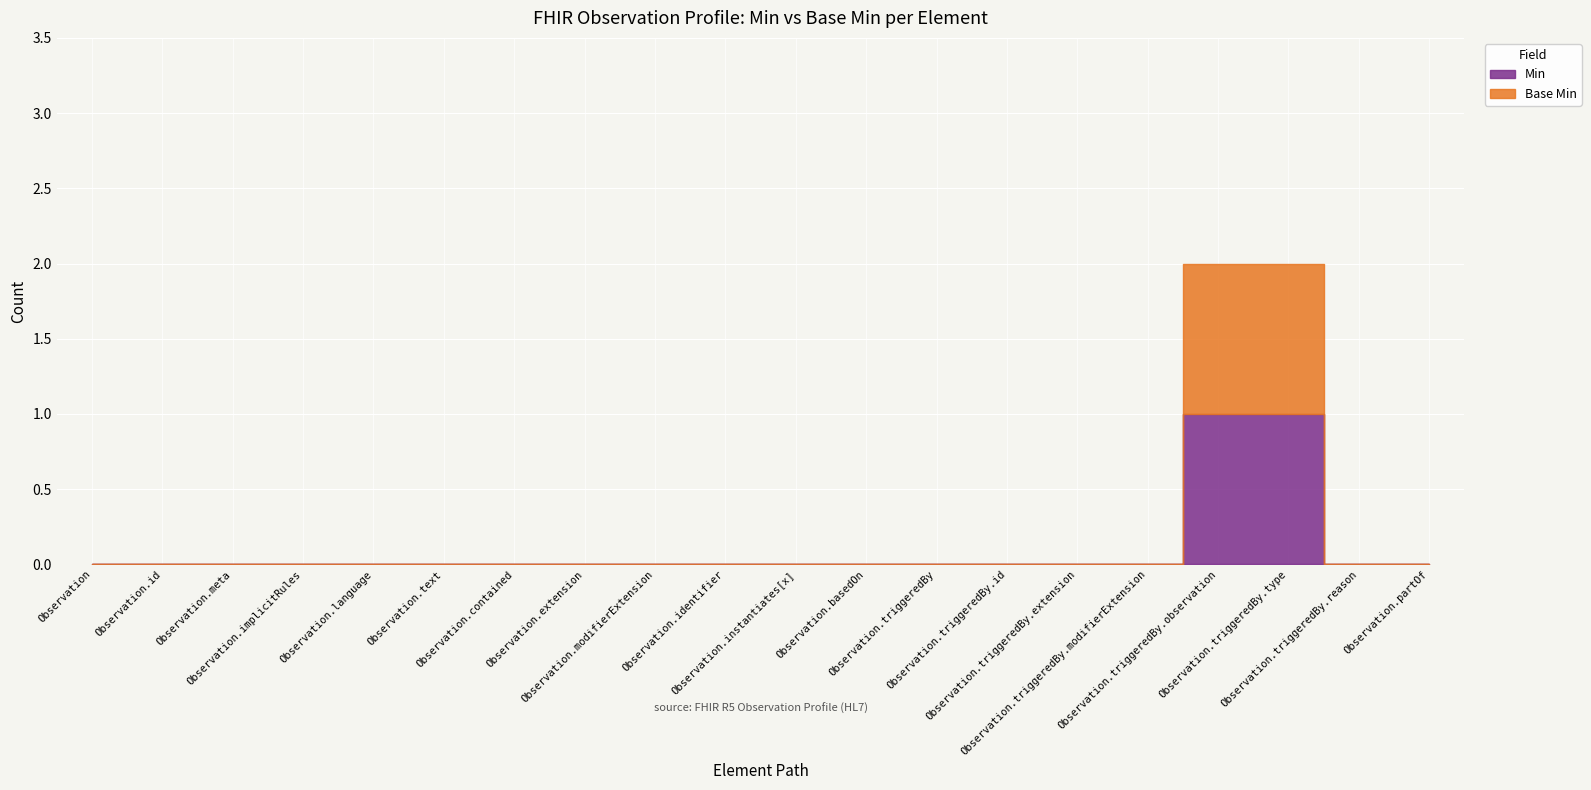

Is it true that Base Min equals 0 at Observation.contained?

True